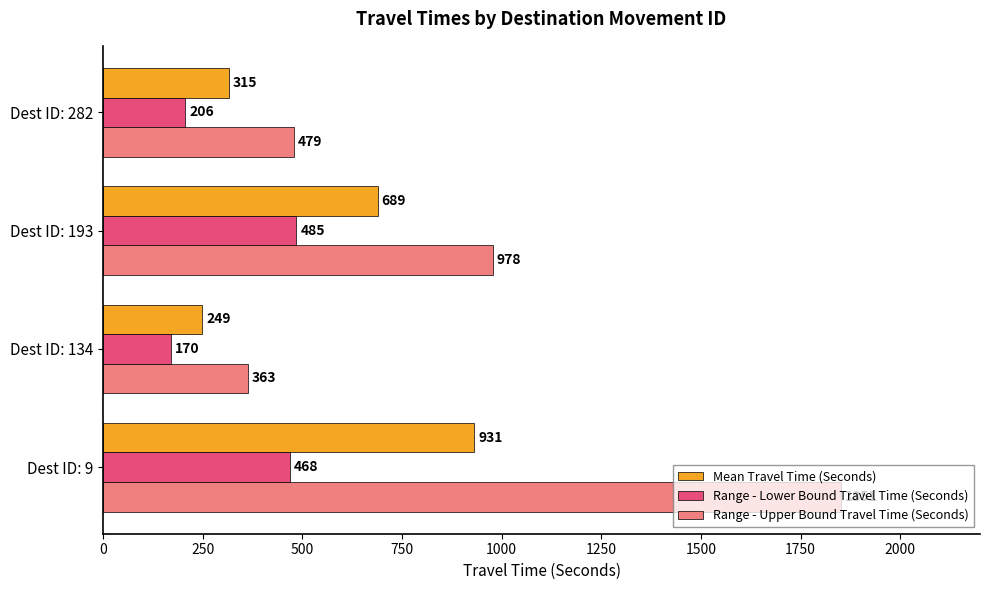

At which label does Mean Travel Time (Seconds) reach its minimum?

Dest ID: 134